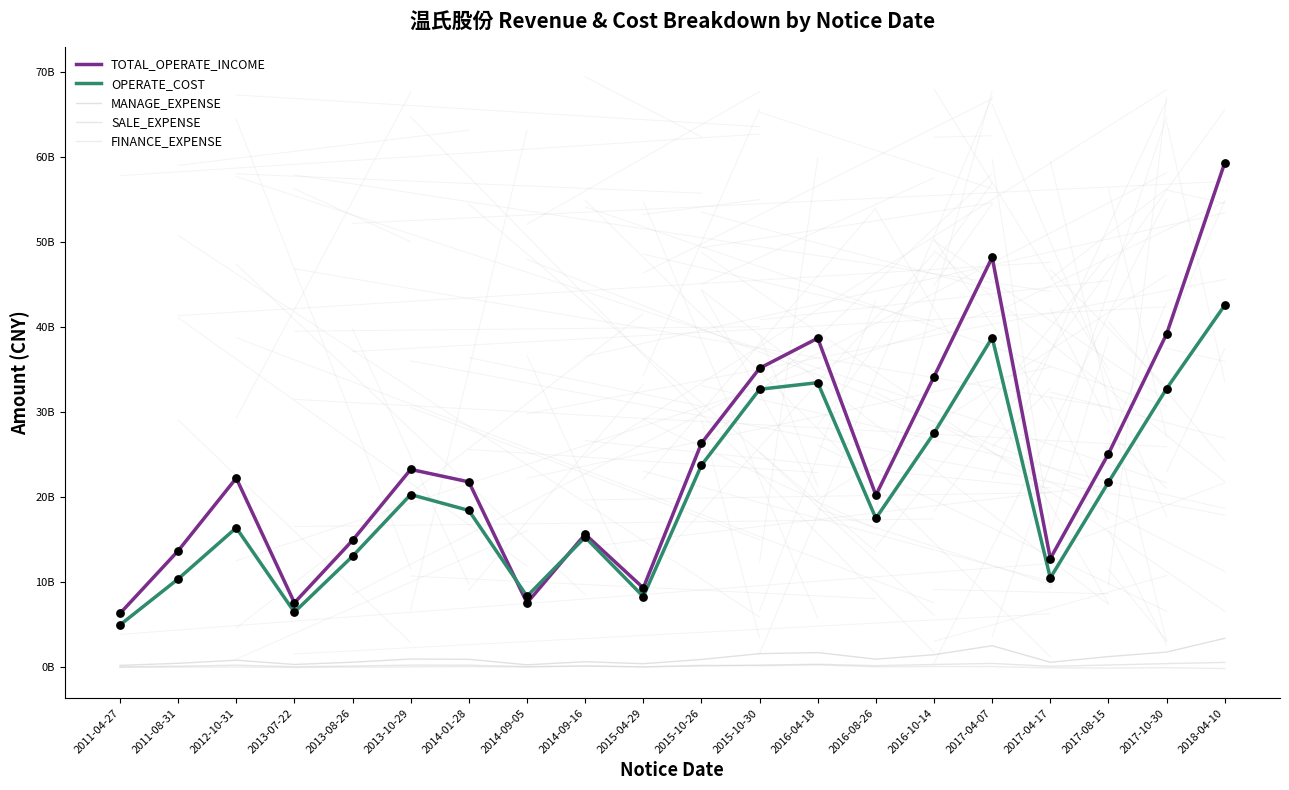

What are all the series names shown in the legend?

TOTAL_OPERATE_INCOME, OPERATE_COST, MANAGE_EXPENSE, SALE_EXPENSE, FINANCE_EXPENSE